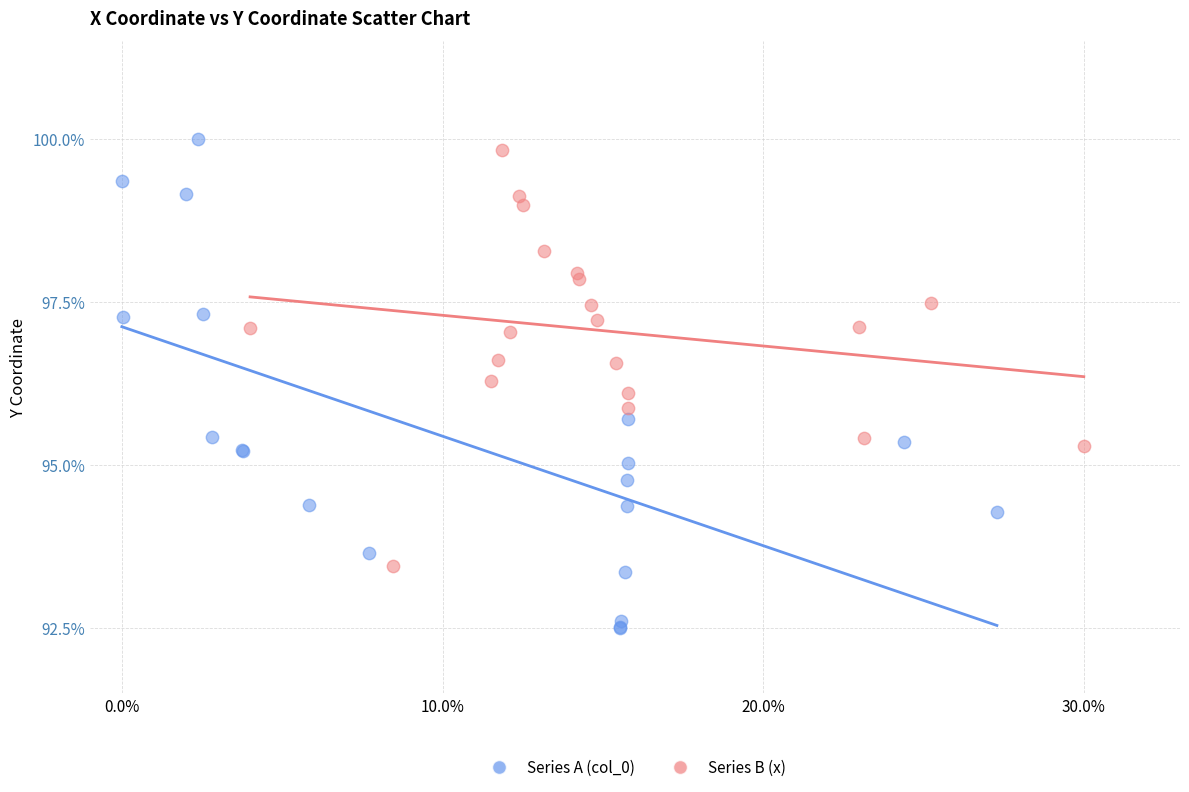

Which series contains the lowest Y value?

Series A (col_0)